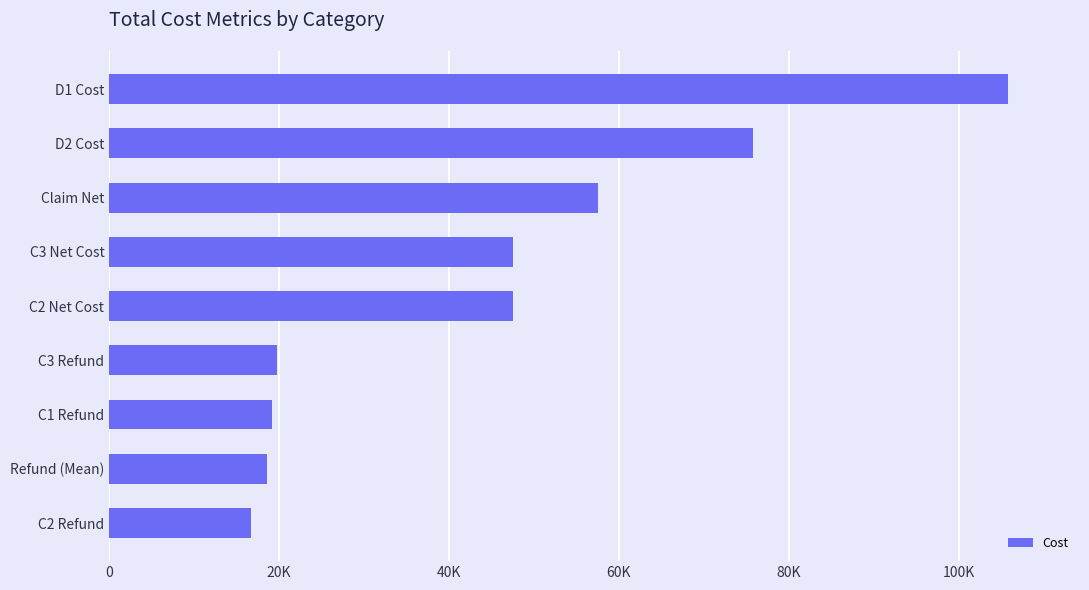

What is the difference between the second highest and minimum values?

59093.9